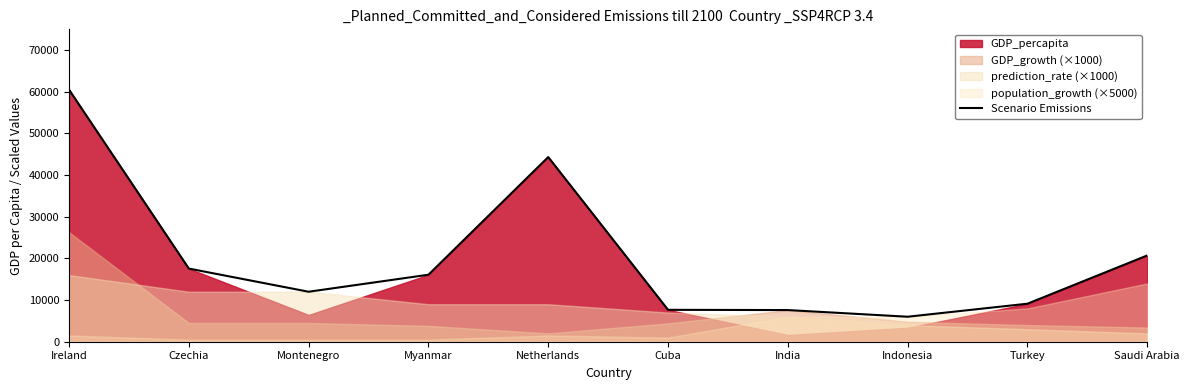

Where is the first local minimum?

Montenegro